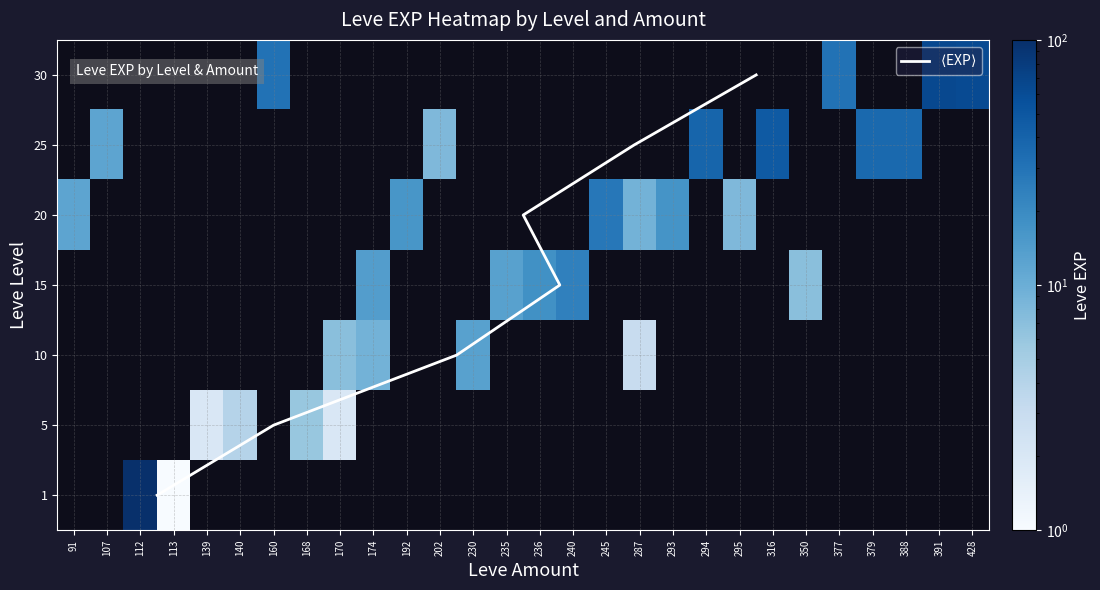

What is the average value?

39